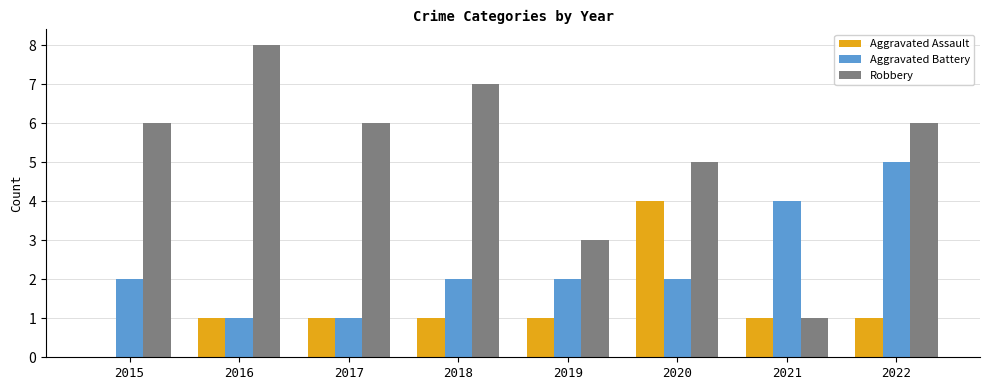

What is the sum of the Aggravated Battery values at 2018 and 2016?

3